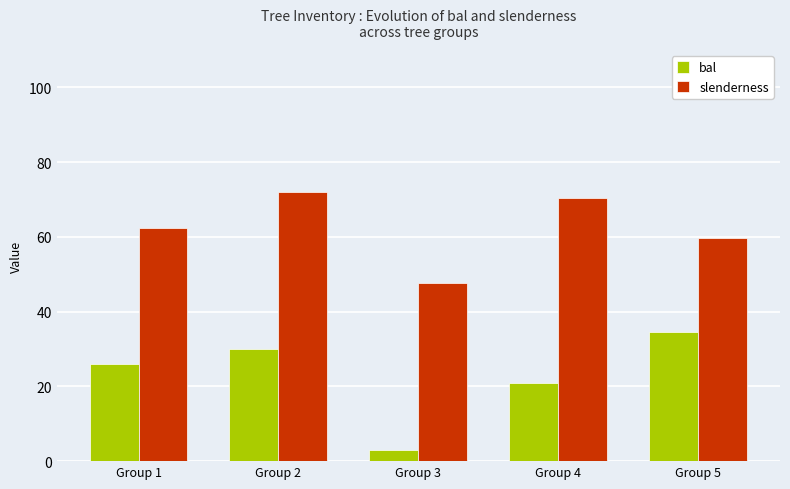

Is the value of bal at Group 3 greater than the value of slenderness at Group 1?

No